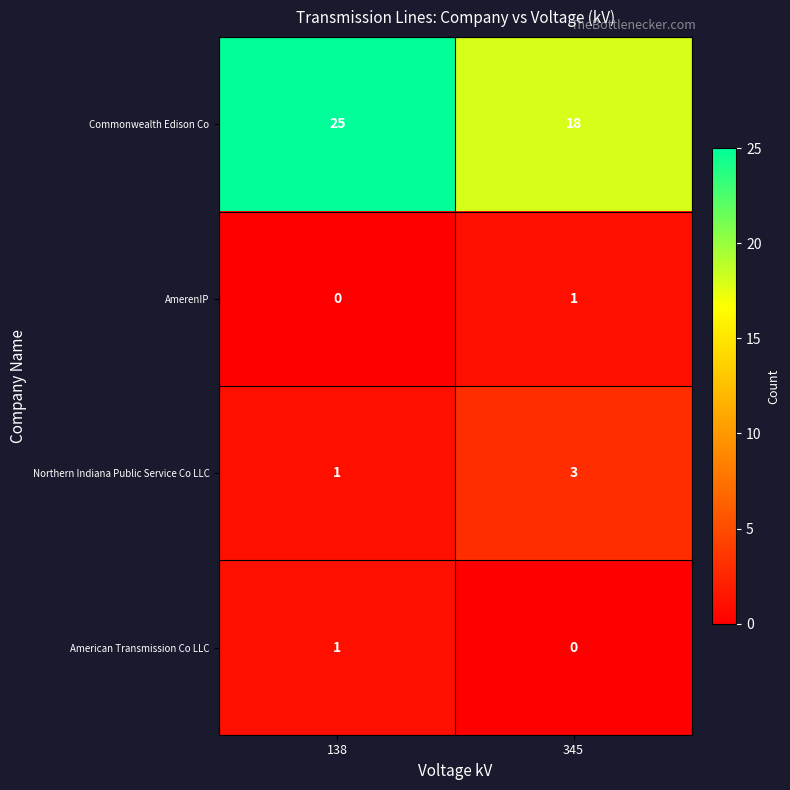

What is the spread (max minus min) of values at 138?

25